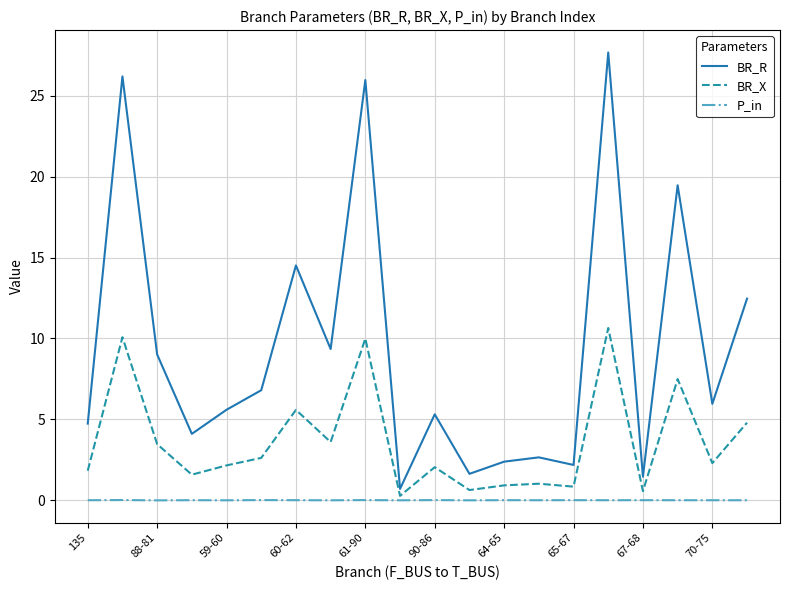

True or false: P_in and BR_R cross at least once.

False